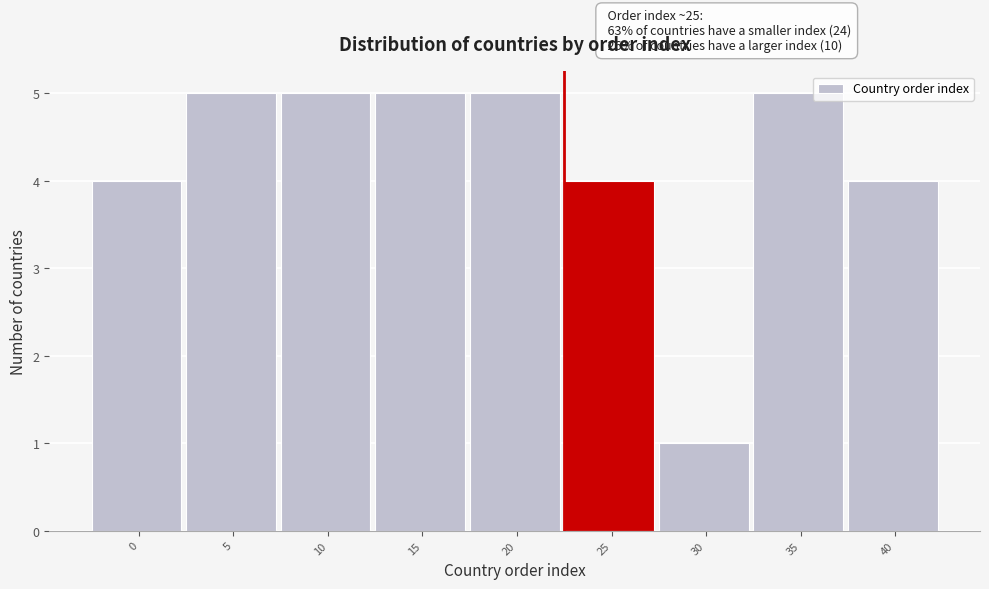

Reading left to right, transcribe all the data shown in this chart.

4	5	5	5	5	4	1	5	4